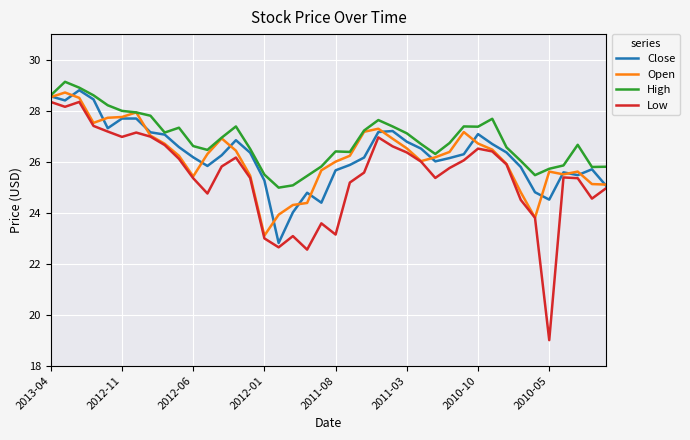

How many series are shown in this chart?

4